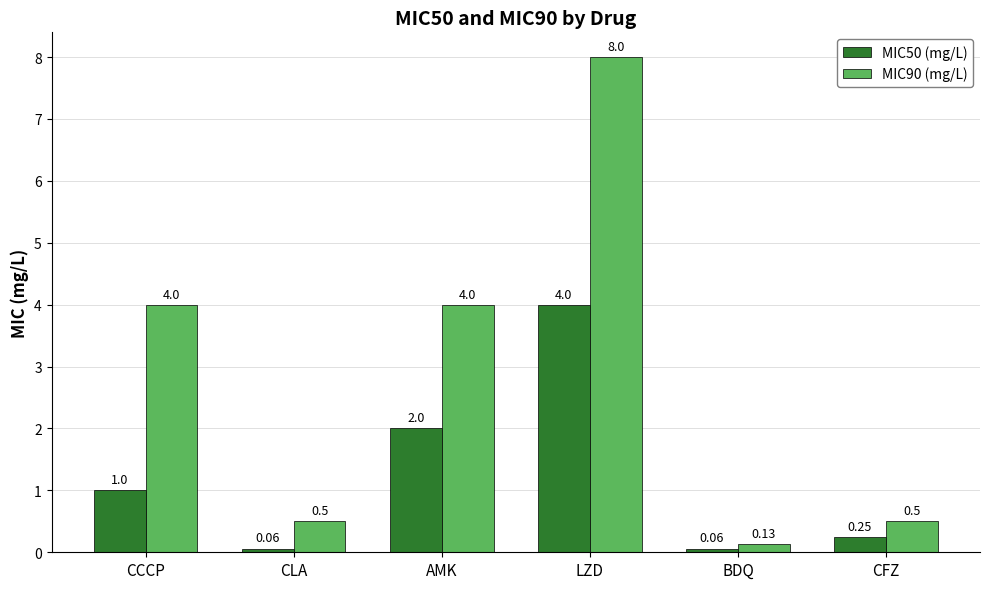

Which series changed the most between CCCP and BDQ?

MIC90 (mg/L)